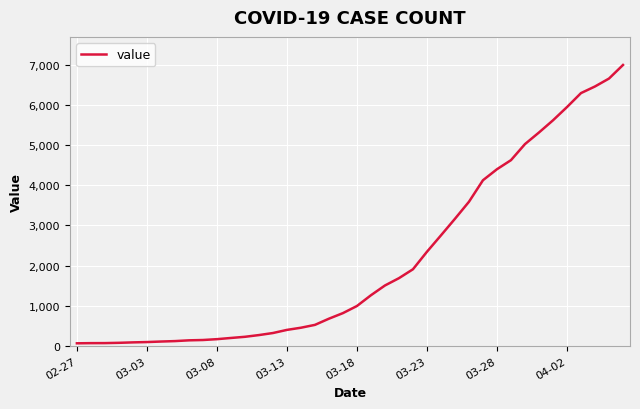

What is the difference between the maximum and minimum values?

6931